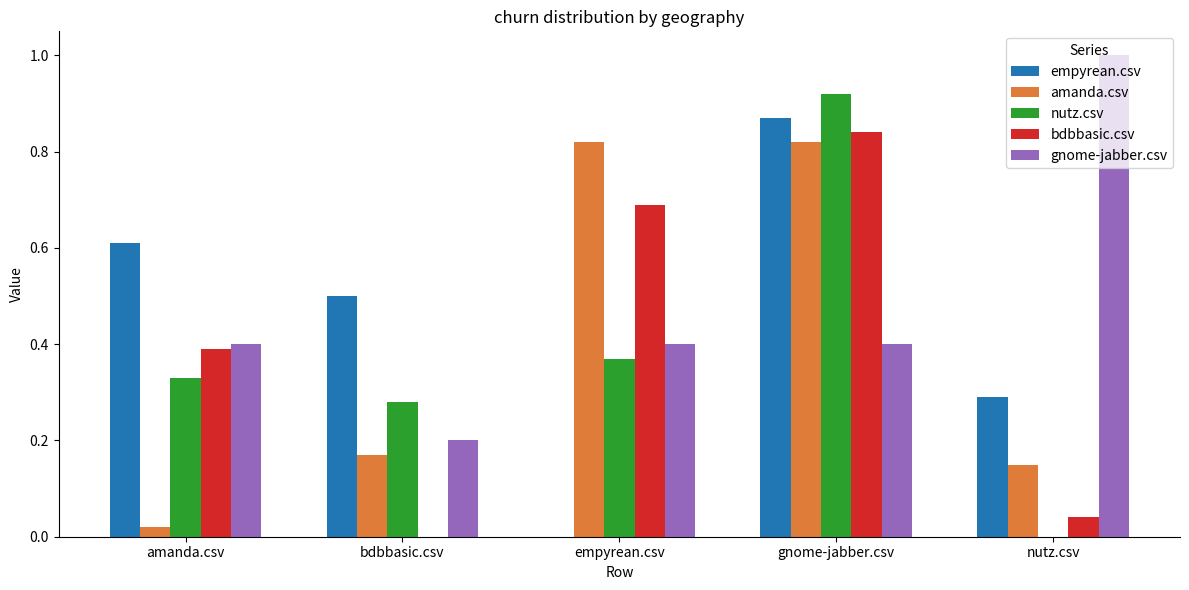

What is the spread (max minus min) of values at amanda.csv?

0.6